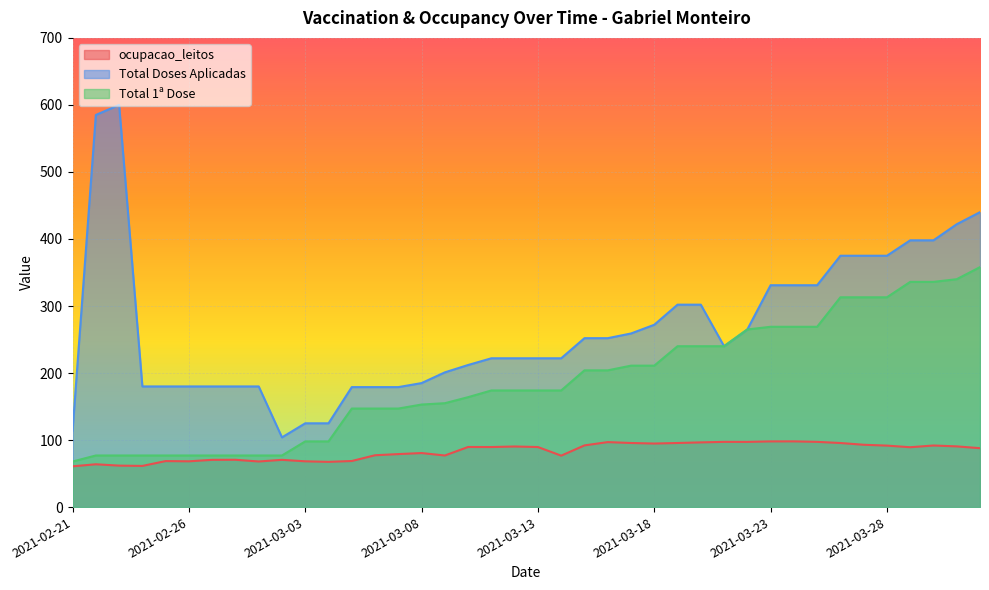

In Total Doses Aplicadas, how many points are lower than both neighbors (excluding endpoints)?

2